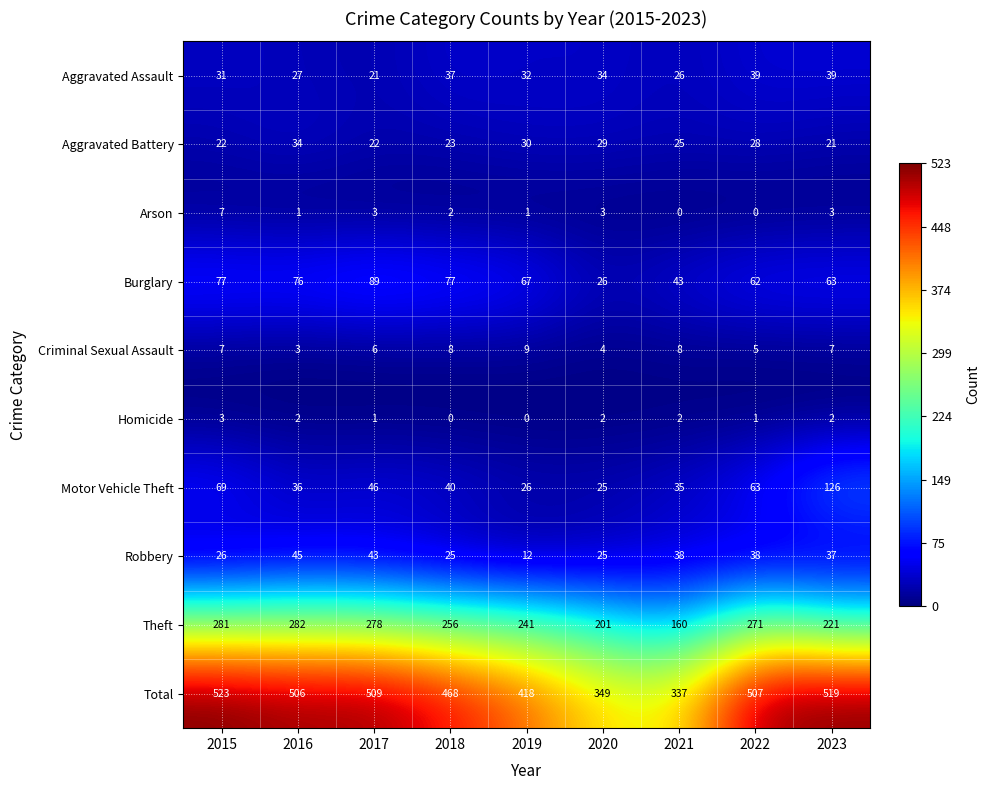

What is the sum of the Burglary values at 2022 and 2023?

125